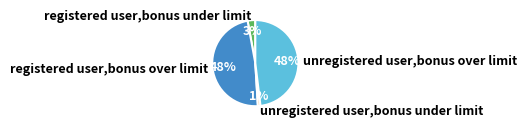

To the nearest percent, what is the combined percentage of registered user,bonus under limit and unregistered user,bonus over limit?

51%